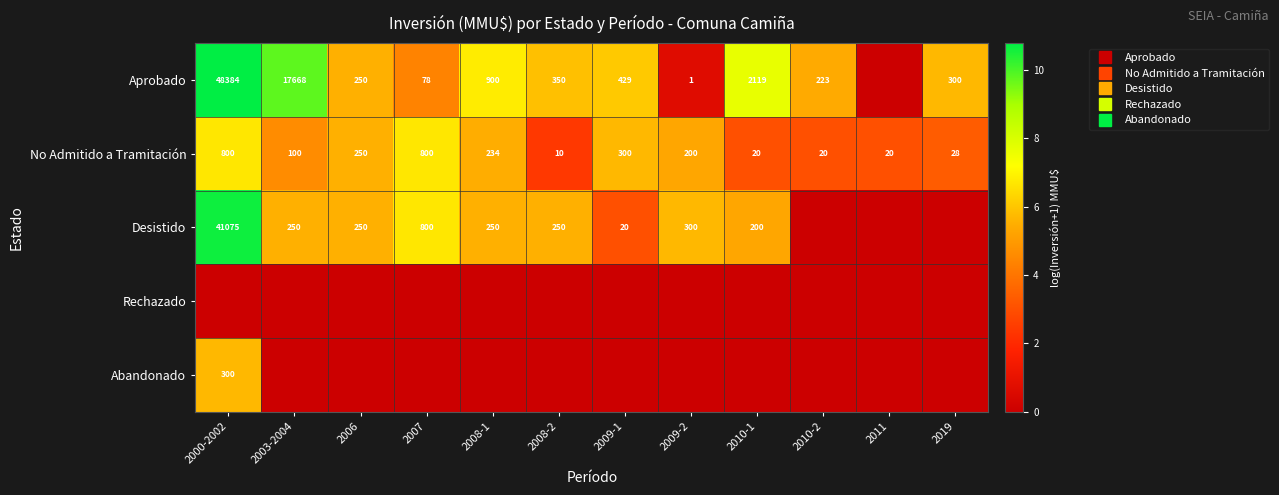

Read the Abandonado value at 2000-2002.

5.7